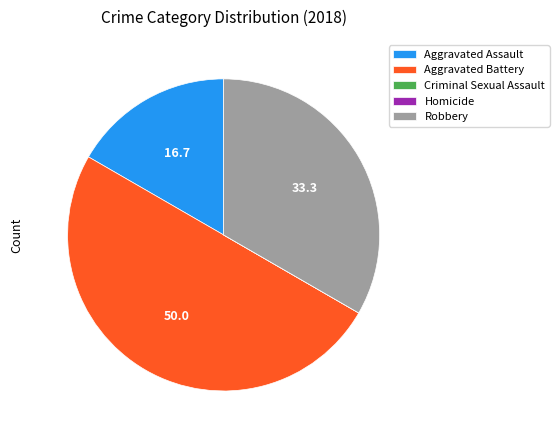

Do Aggravated Battery and Robbery together represent more than half of the pie?

Yes